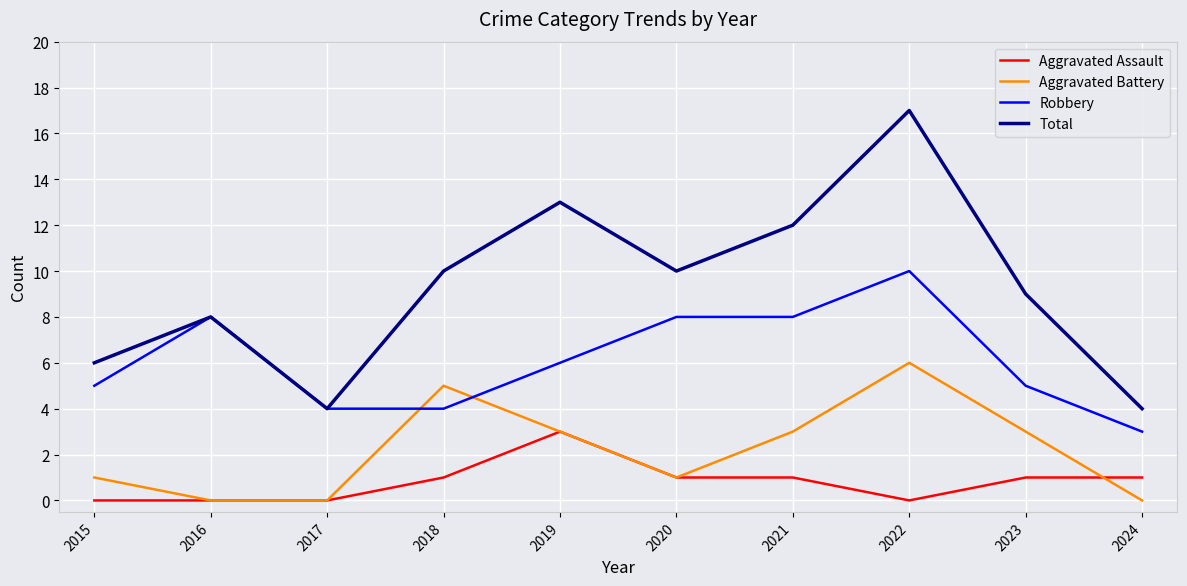

List the series in order of their peak value, lowest first.

Aggravated Assault, Aggravated Battery, Robbery, Total